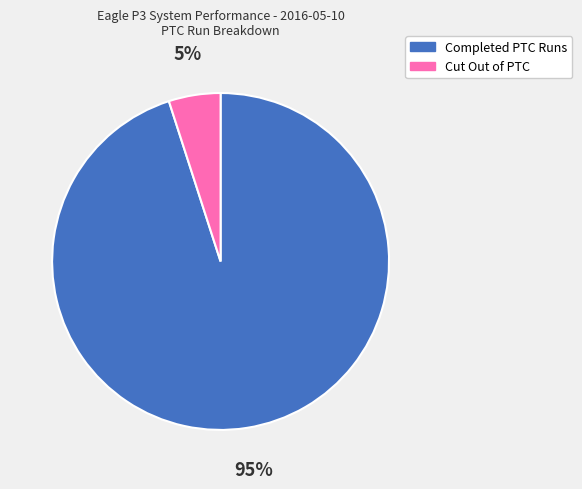

To the nearest percent, what portion does Cut Out of PTC represent?

5%